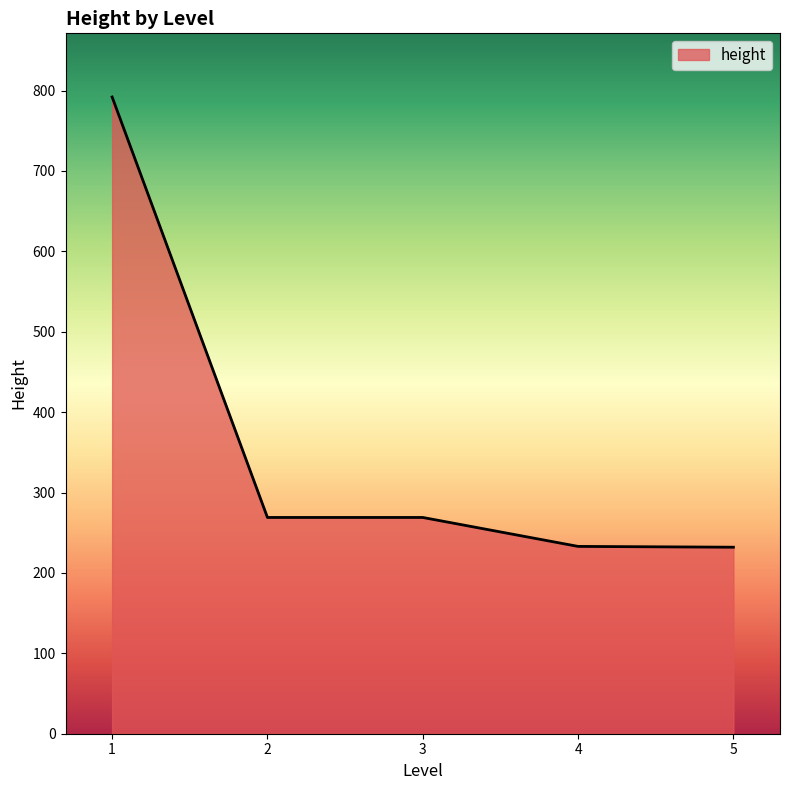

Approximately how many times larger is the value at 1 compared to 2?

2.9